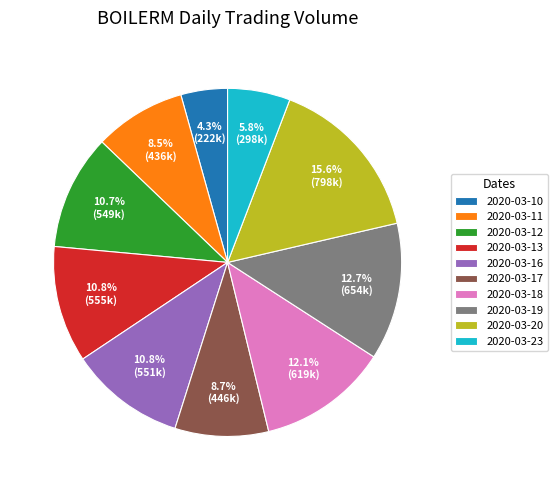

What is the largest slice in the pie chart?

2020-03-20